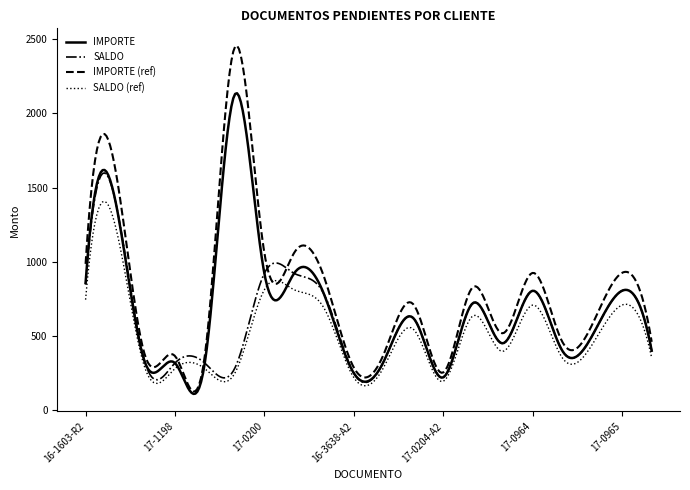

List the series in order of their peak value, highest first.

IMPORTE (ref), IMPORTE, SALDO, SALDO (ref)